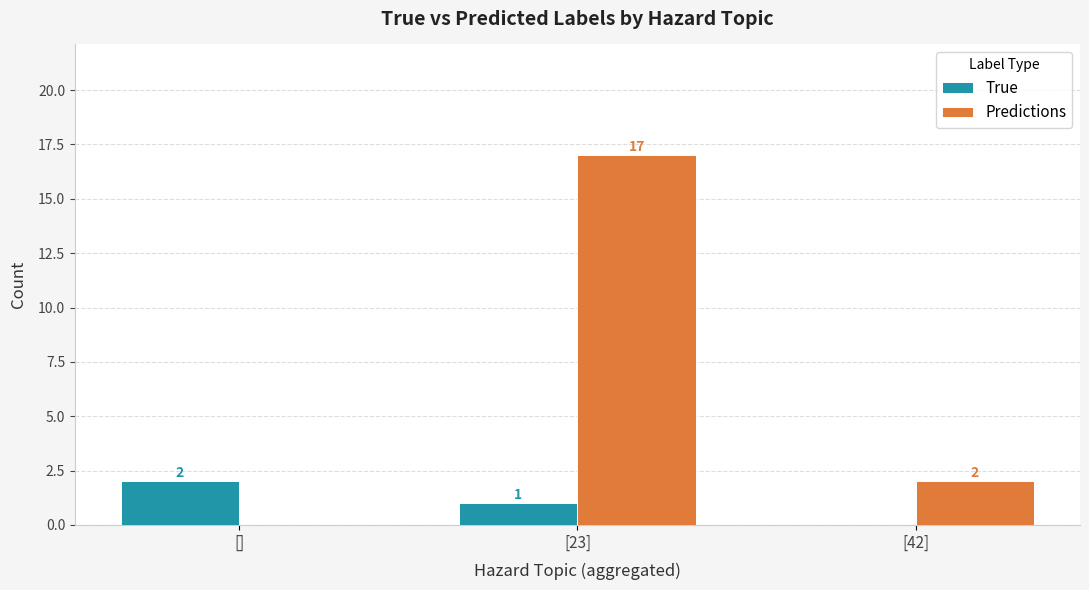

Between [] and [23], which series saw the biggest shift?

Predictions